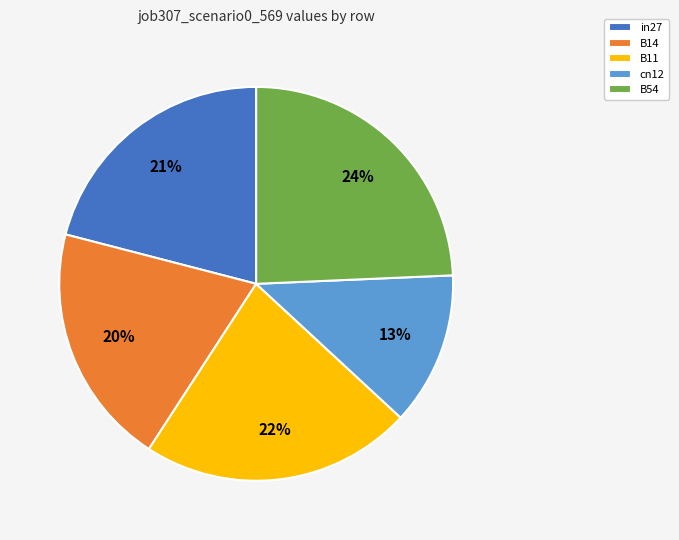

To the nearest percent, what portion does B14 represent?

20%